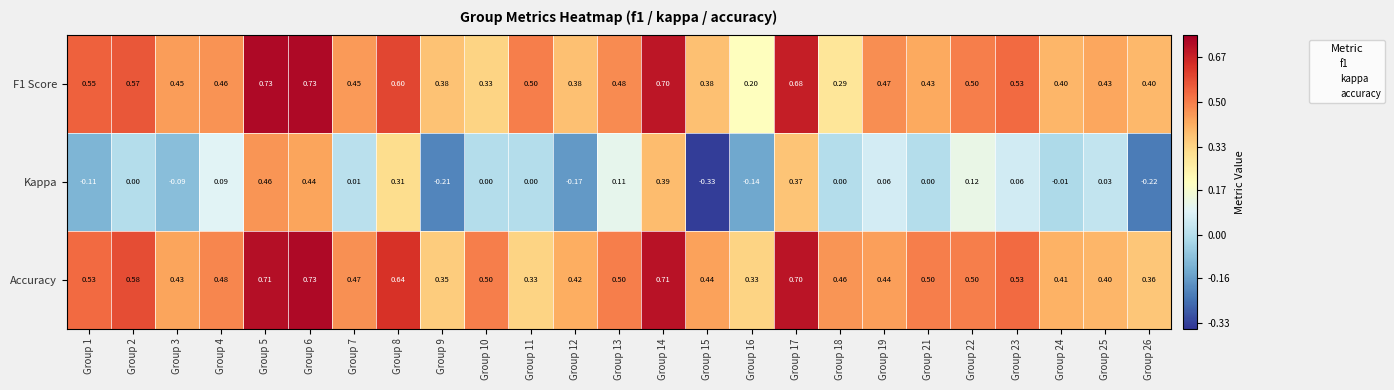

Which series has the widest spread of values?

Kappa